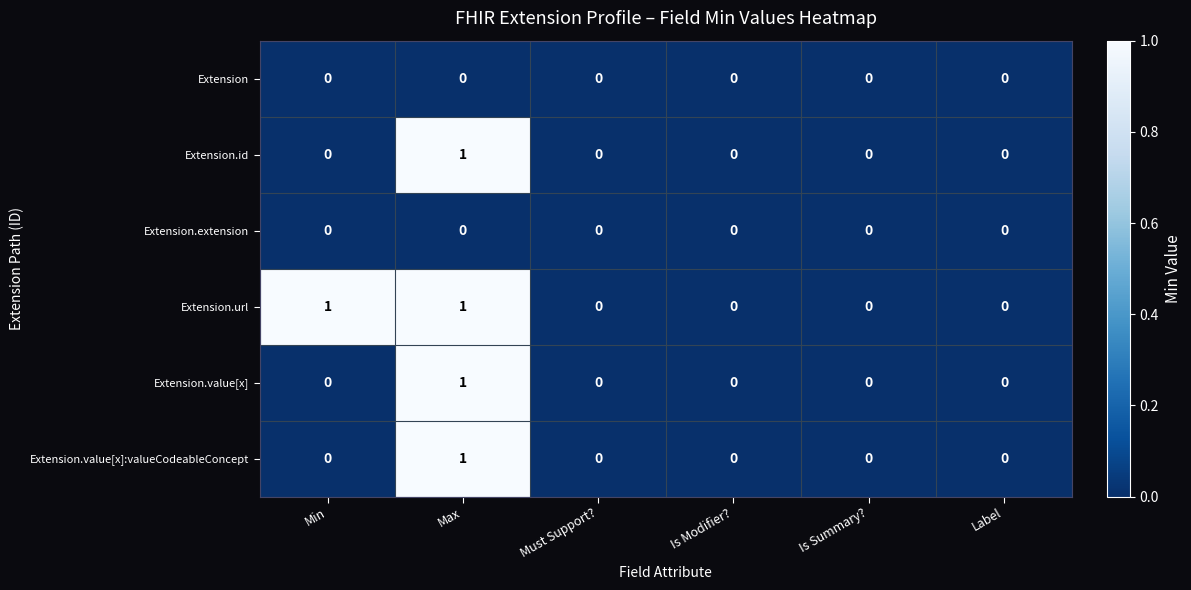

What is the maximum value shown in the chart?

1